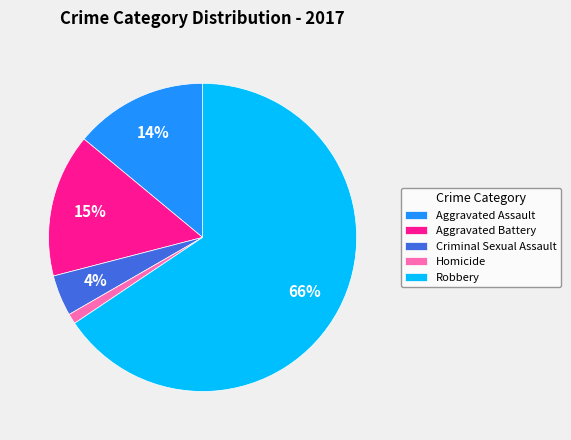

Combined, do Aggravated Assault and Aggravated Battery account for over 50%?

No